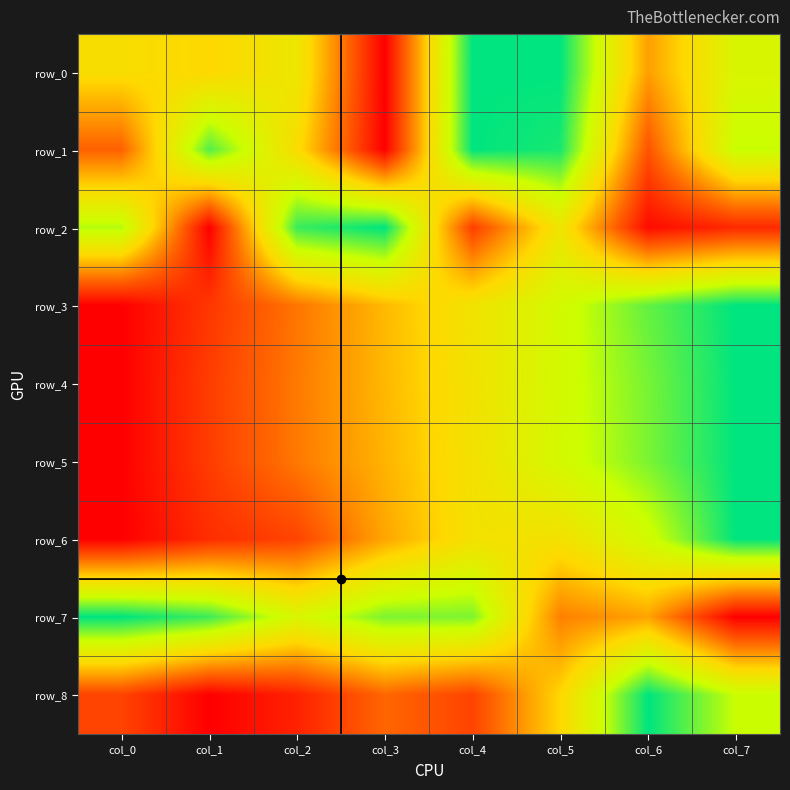

Count the row_3 values in the range 0 to 1.

8